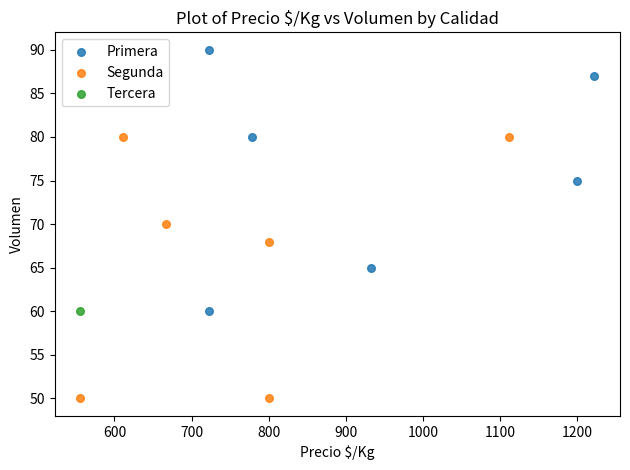

Which series reaches the maximum Y coordinate?

Primera